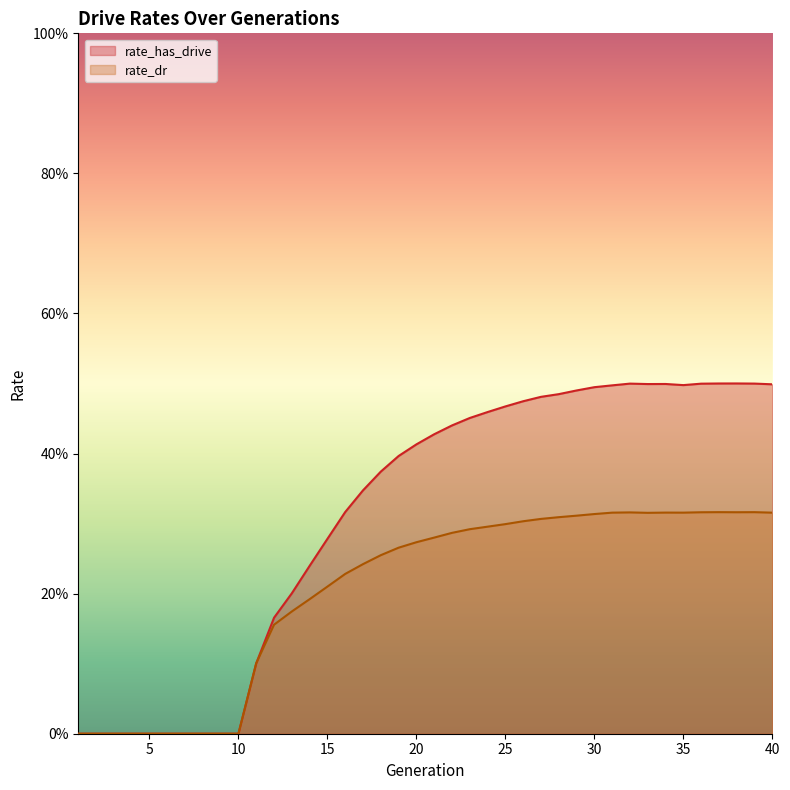

True or false: rate_dr and rate_has_drive cross at least once.

False